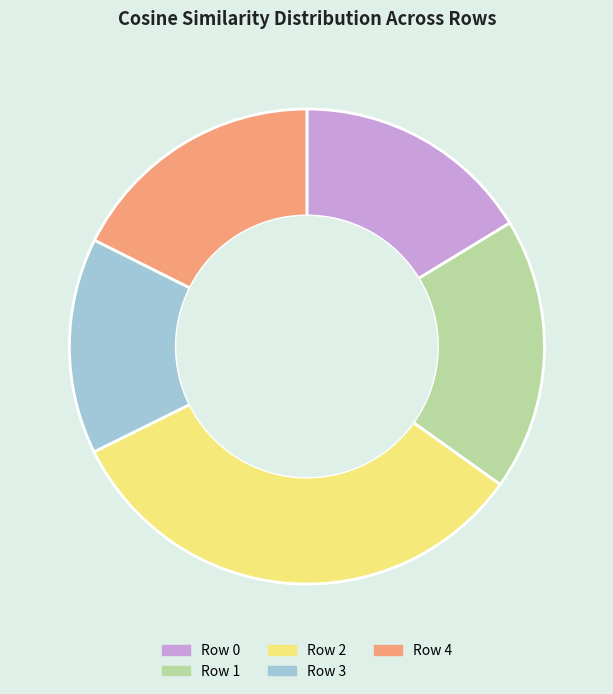

Is it true that Row 1 is 8% of the pie?

False